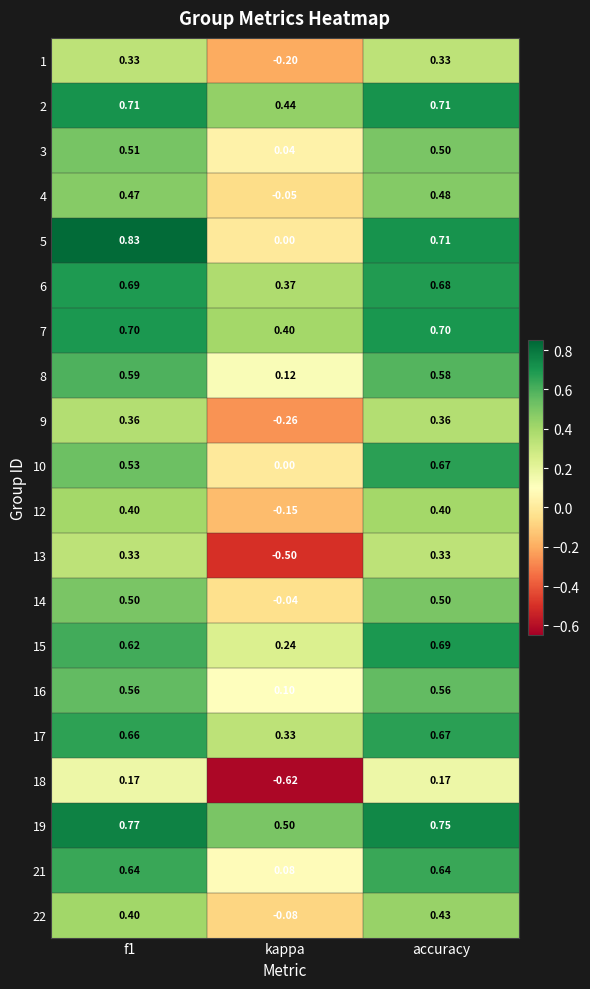

Count the number of data series in this chart.

20